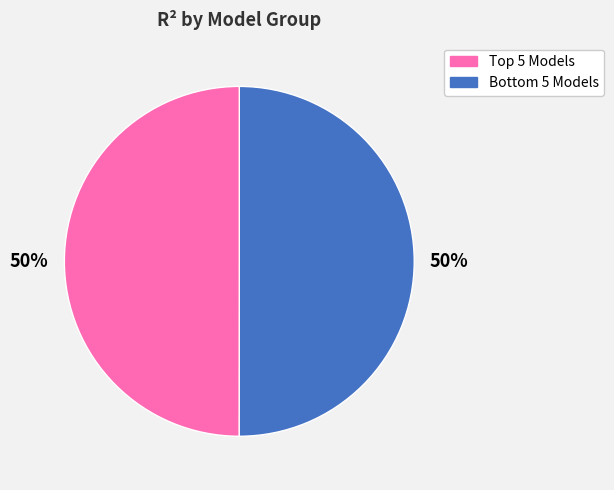

To the nearest percent, what is the average slice percentage?

50%